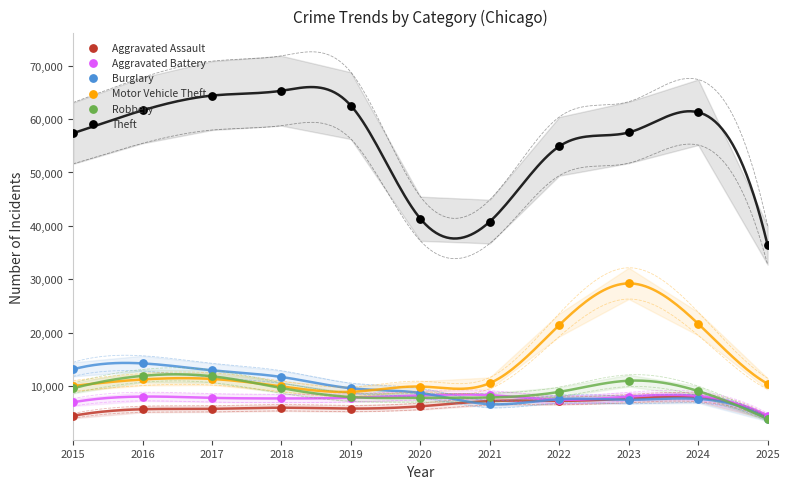

What is the total value across all series at 2020?

82510